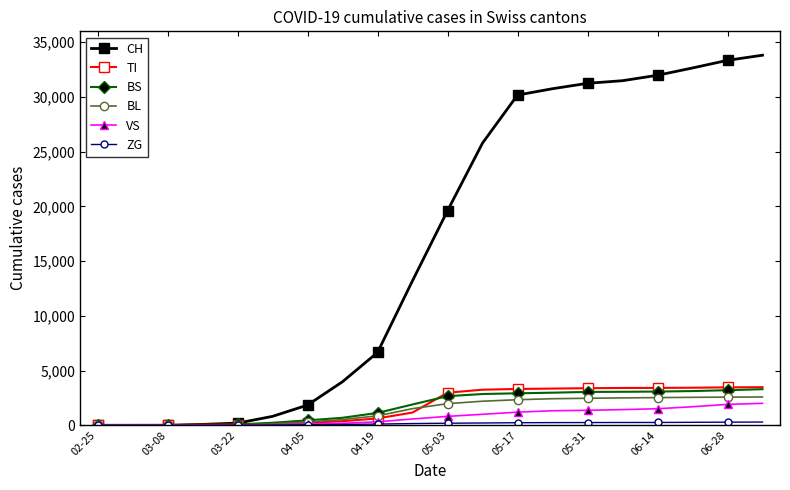

Which series has the largest range (max minus min)?

CH